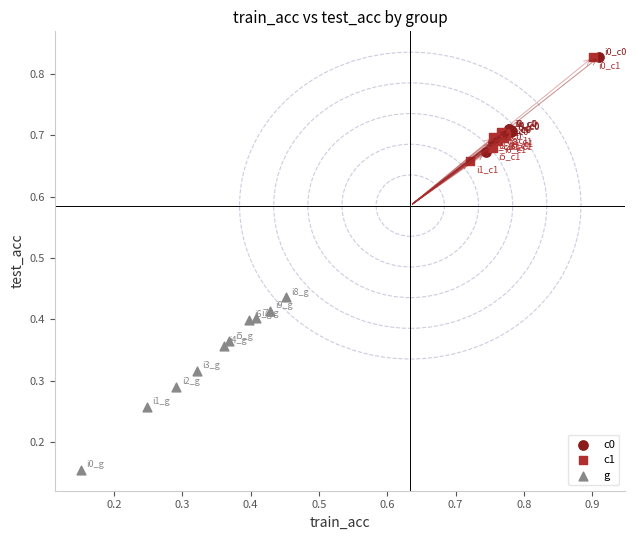

Which series contains the lowest Y value?

g